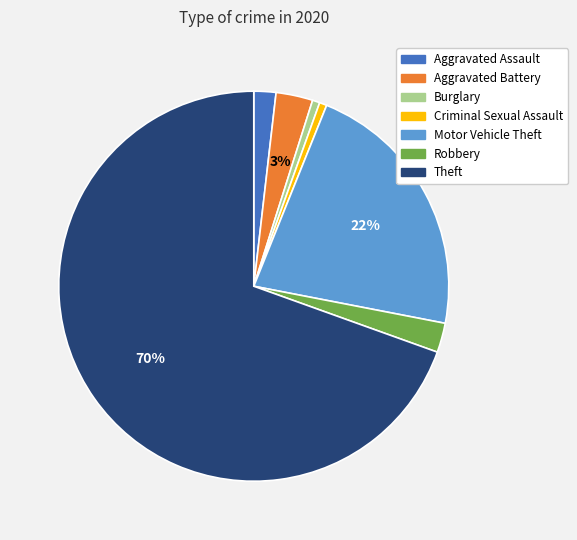

True or false: Aggravated Battery accounts for 11% of the total.

False